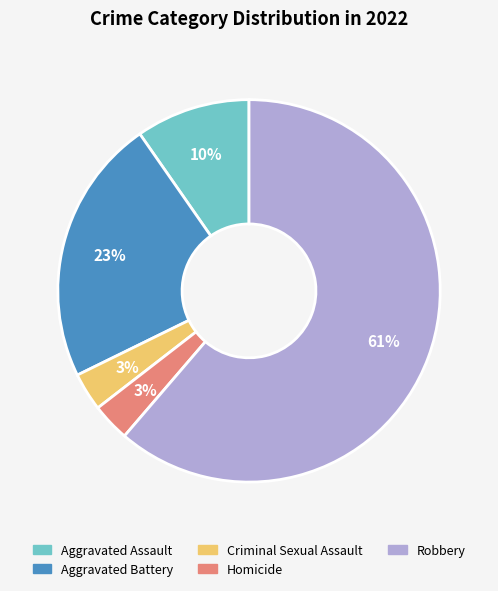

Do Criminal Sexual Assault and Homicide together represent more than half of the pie?

No